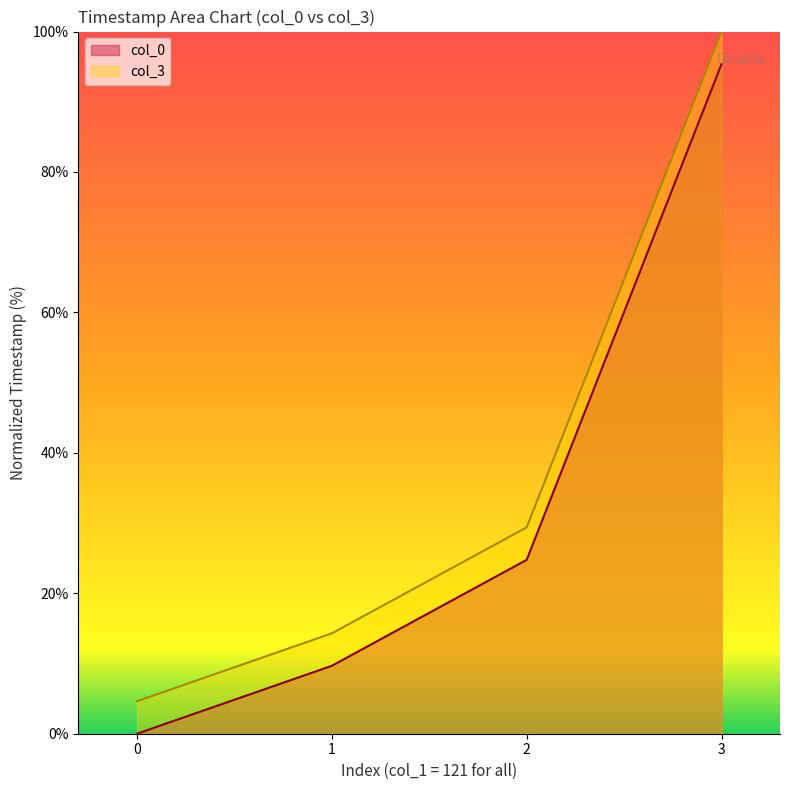

Count the number of data series in this chart.

2